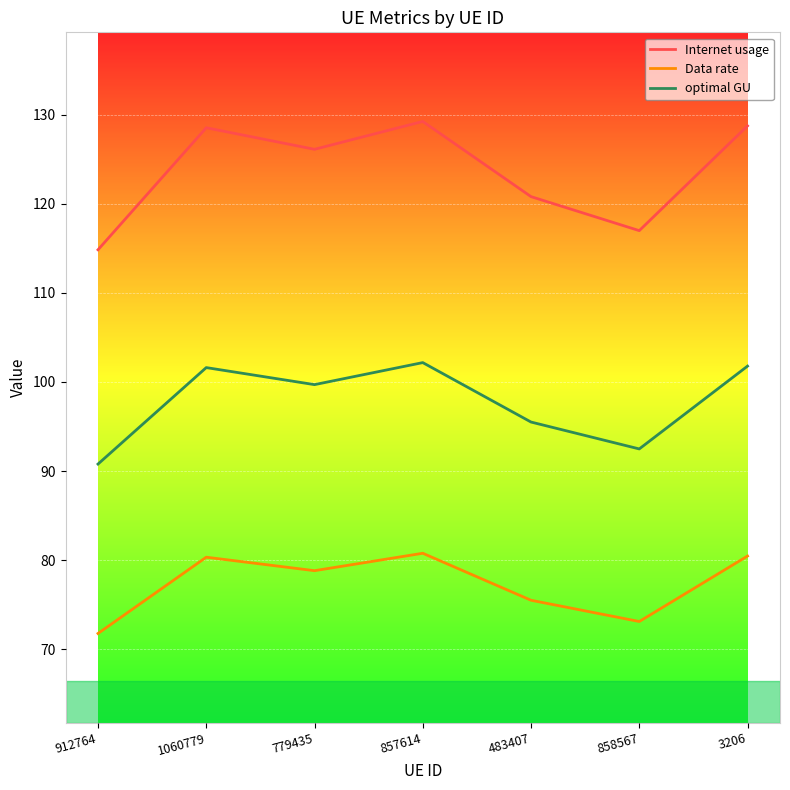

What is the spread (max minus min) of values at 857614?

48.5